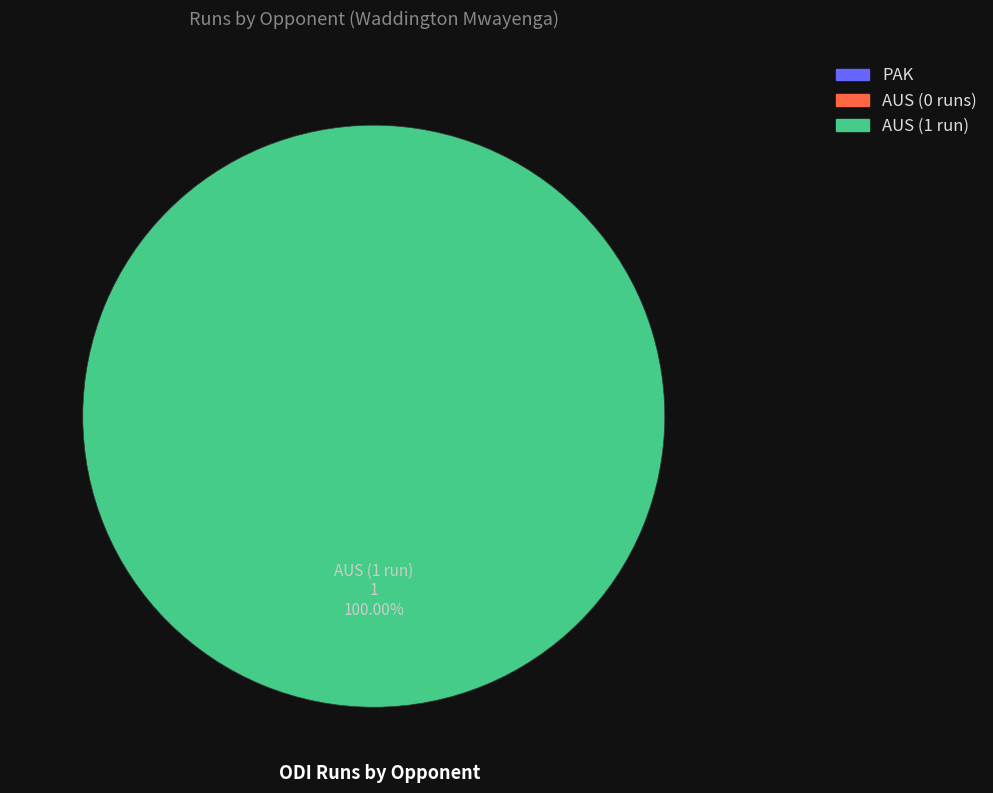

Is there a majority slice in this chart?

Yes